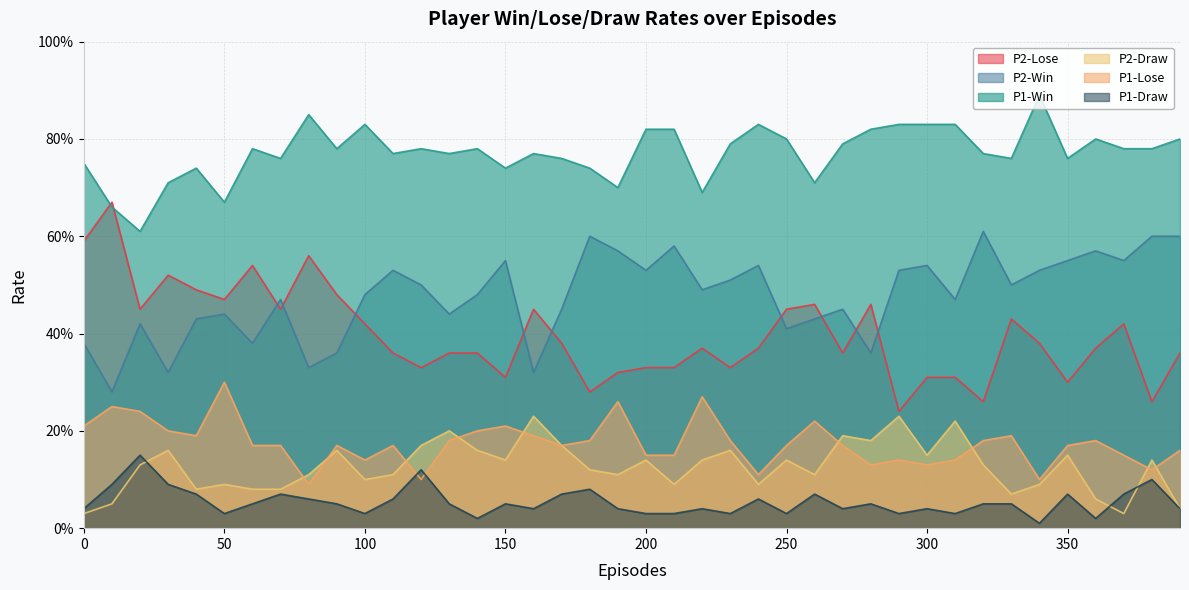

What is the sum of the P2-Draw values at 90 and 290?

0.4